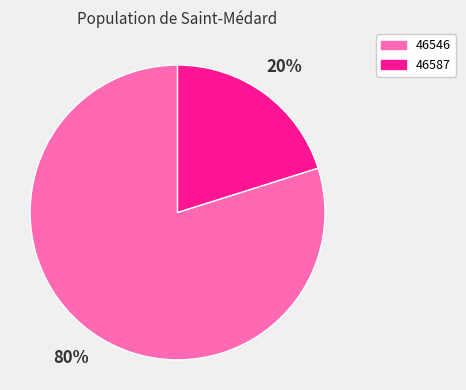

Is it true that 46587 is 20% of the pie?

True